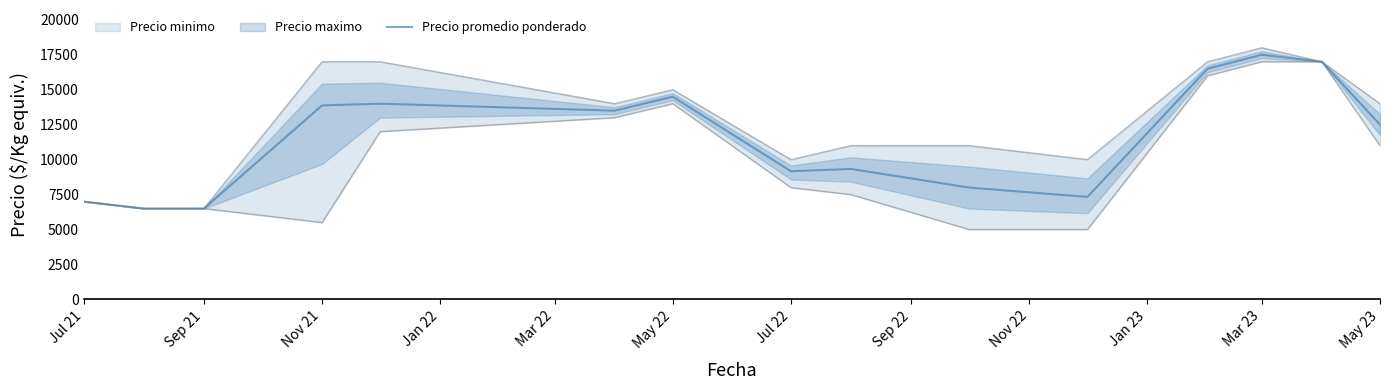

The value of Precio promedio ponderado at Sep 21 is 6500. True or false?

True